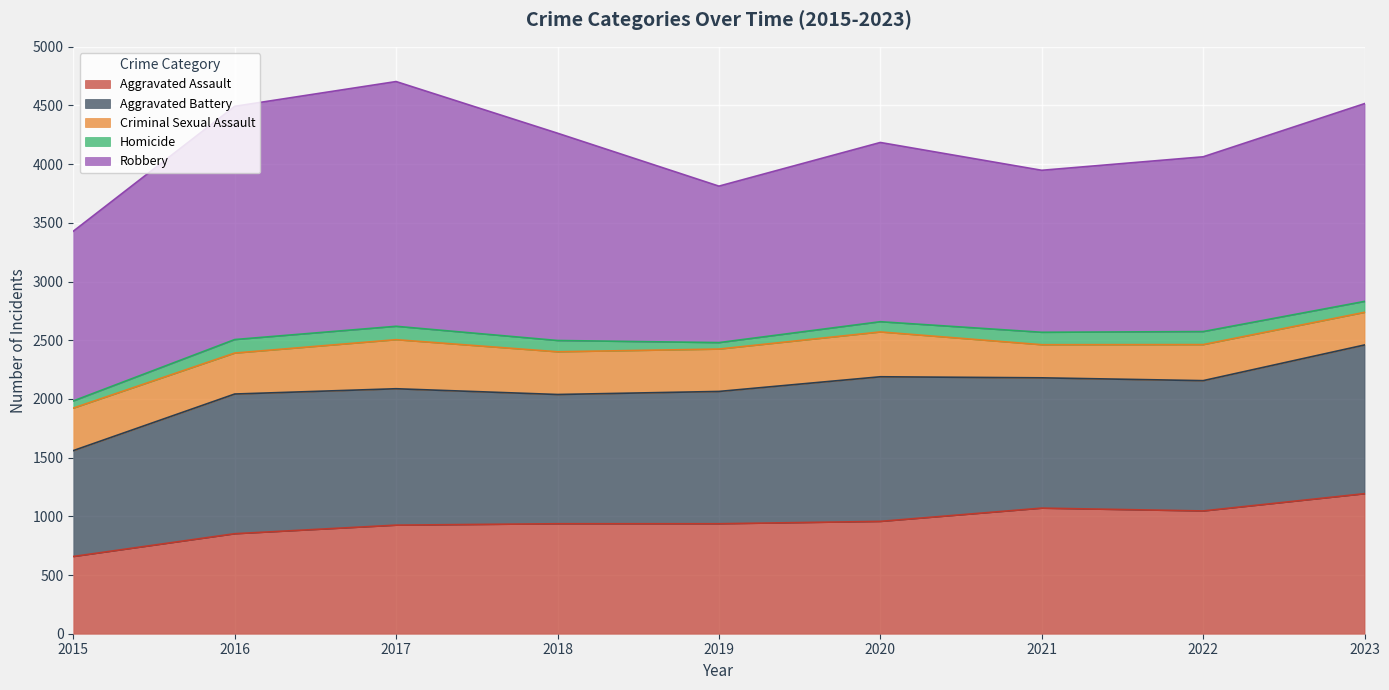

List the series in order of their peak value, lowest first.

Homicide, Criminal Sexual Assault, Aggravated Assault, Aggravated Battery, Robbery